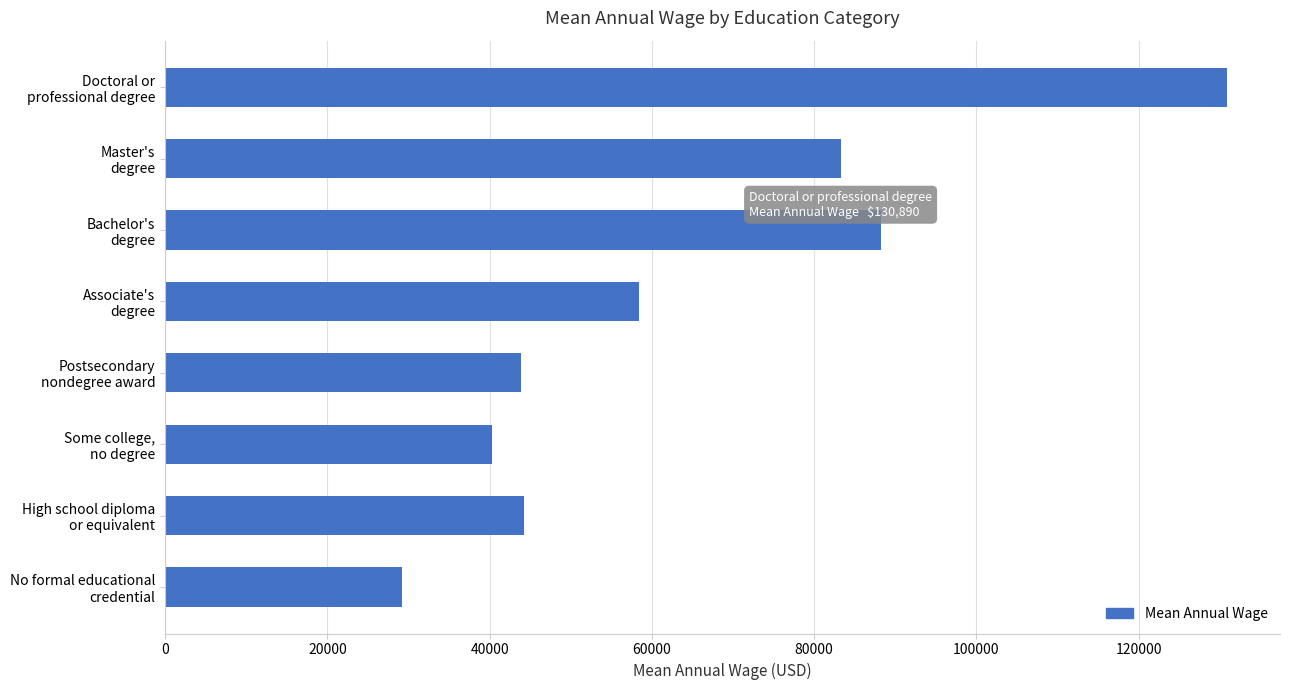

What is the difference between the second highest and minimum values?

59070